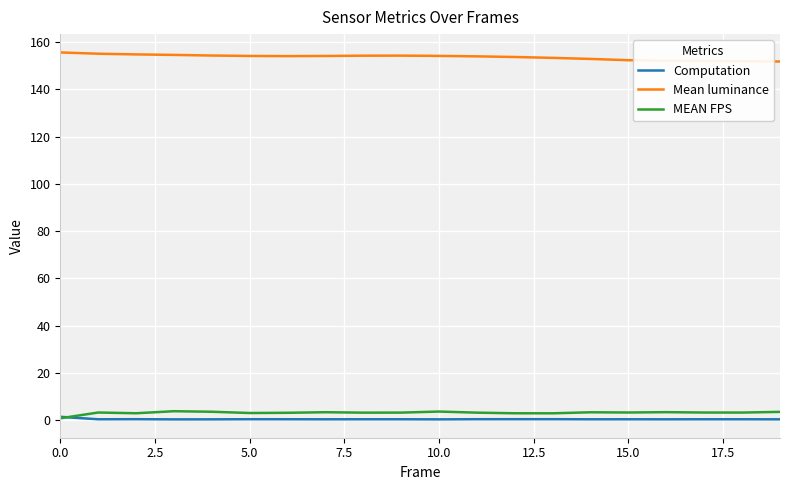

Which series has the largest total across all categories?

Mean luminance